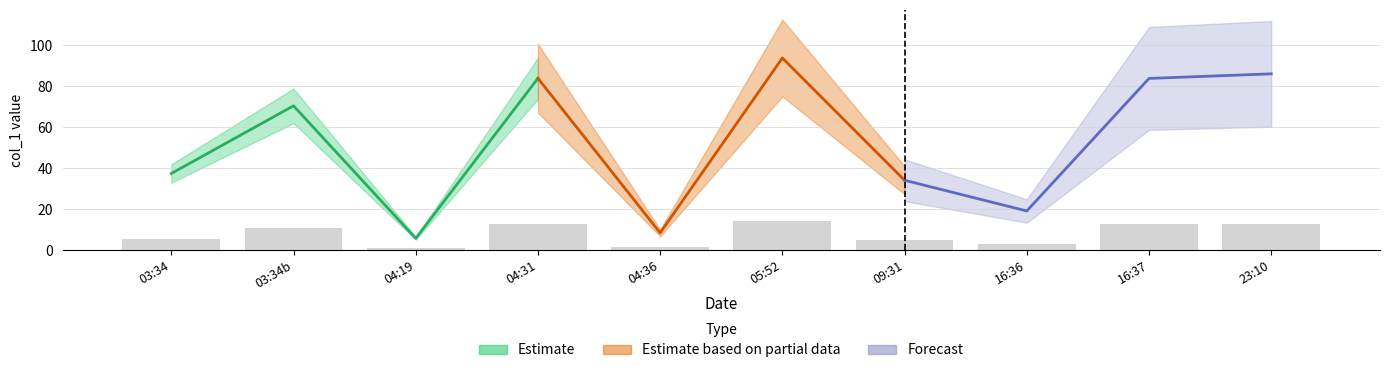

Read the value at 03:34.

5.6